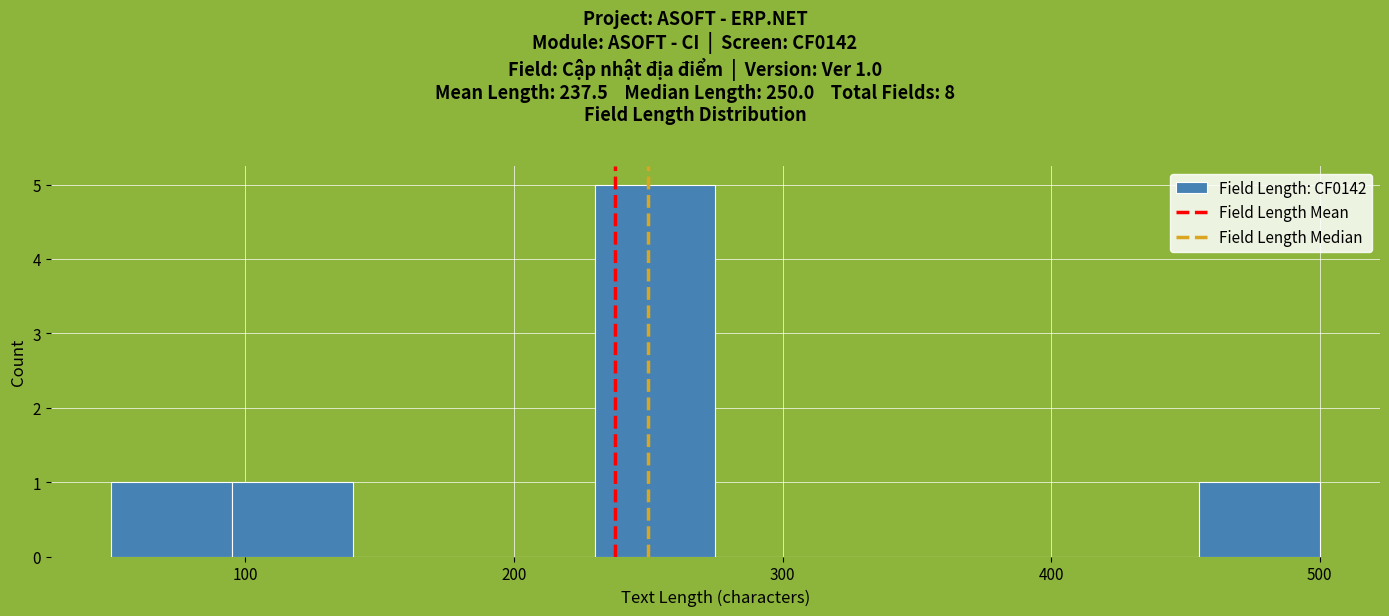

Over which range of the x-axis is the bar tallest?

230 to 275